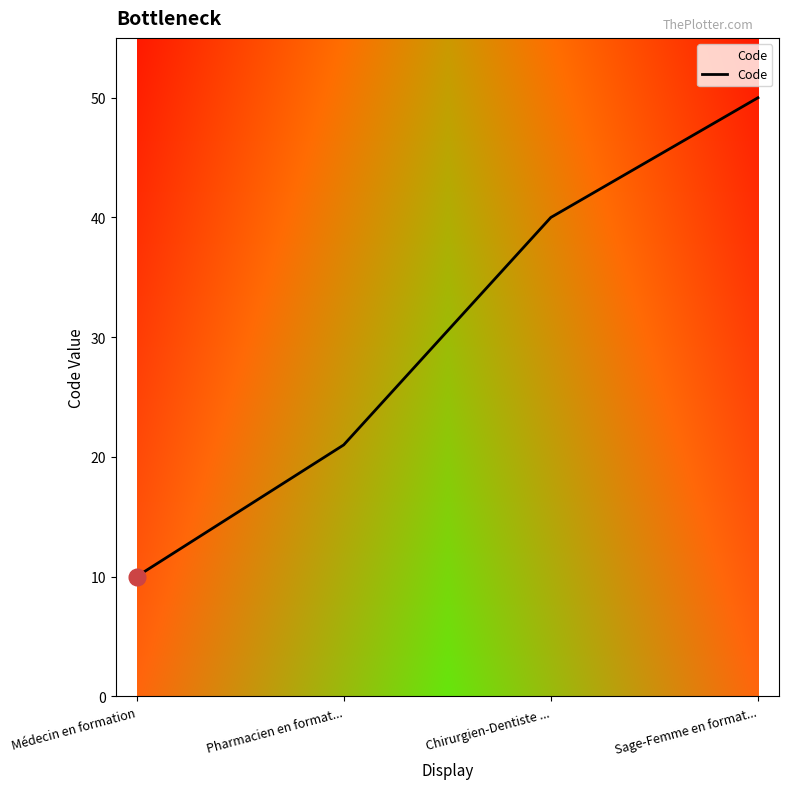

What position from the left is Chirurgien-Dentiste ...?

3